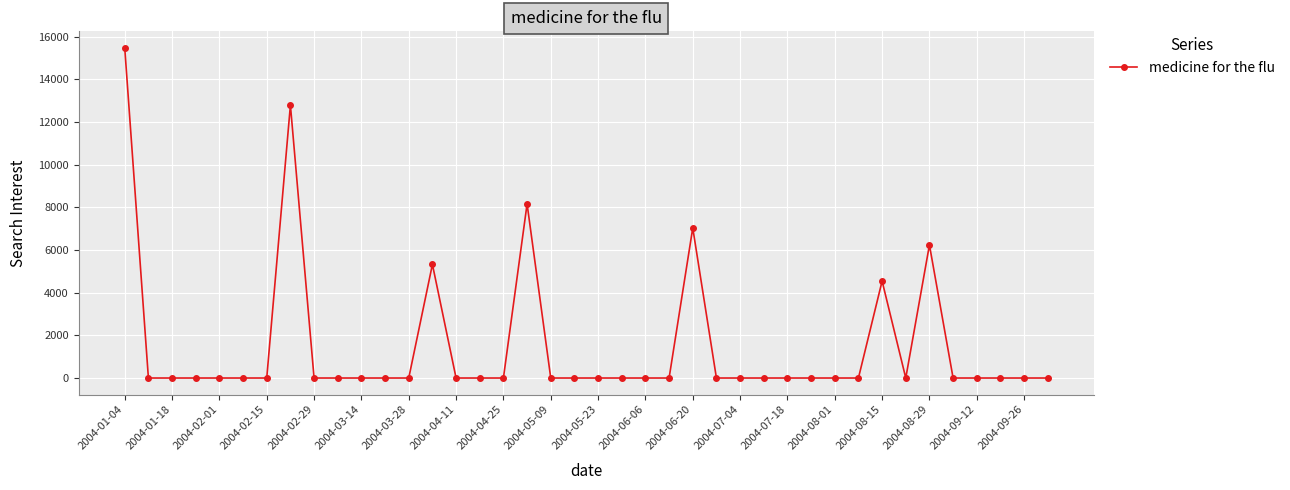

What is the greatest value displayed?

15479.8